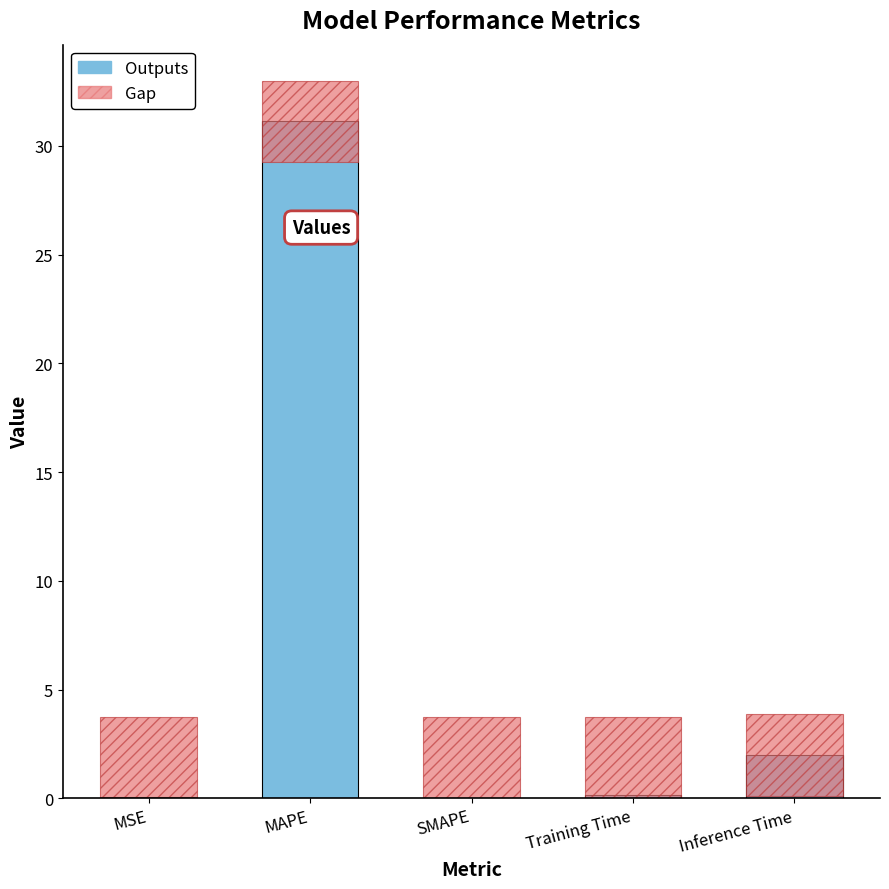

What is the change in value from SMAPE to Inference Time?

+2.0